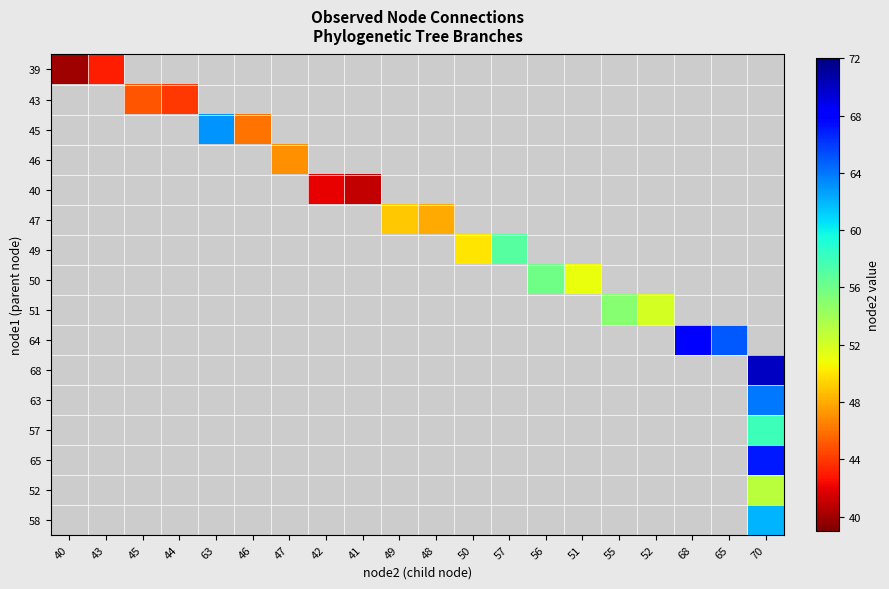

Reading left to right, what are all the values shown in this chart?

39: 40=40	43=43	45=0	44=0	63=0	46=0	47=0	42=0	41=0	49=0	48=0	50=0	57=0	56=0	51=0	55=0	52=0	68=0	65=0	70=0
43: 40=0	43=0	45=45	44=44	63=0	46=0	47=0	42=0	41=0	49=0	48=0	50=0	57=0	56=0	51=0	55=0	52=0	68=0	65=0	70=0
45: 40=0	43=0	45=0	44=0	63=63	46=46	47=0	42=0	41=0	49=0	48=0	50=0	57=0	56=0	51=0	55=0	52=0	68=0	65=0	70=0
46: 40=0	43=0	45=0	44=0	63=0	46=0	47=47	42=0	41=0	49=0	48=0	50=0	57=0	56=0	51=0	55=0	52=0	68=0	65=0	70=0
40: 40=0	43=0	45=0	44=0	63=0	46=0	47=0	42=42	41=41	49=0	48=0	50=0	57=0	56=0	51=0	55=0	52=0	68=0	65=0	70=0
47: 40=0	43=0	45=0	44=0	63=0	46=0	47=0	42=0	41=0	49=49	48=48	50=0	57=0	56=0	51=0	55=0	52=0	68=0	65=0	70=0
49: 40=0	43=0	45=0	44=0	63=0	46=0	47=0	42=0	41=0	49=0	48=0	50=50	57=57	56=0	51=0	55=0	52=0	68=0	65=0	70=0
50: 40=0	43=0	45=0	44=0	63=0	46=0	47=0	42=0	41=0	49=0	48=0	50=0	57=0	56=56	51=51	55=0	52=0	68=0	65=0	70=0
51: 40=0	43=0	45=0	44=0	63=0	46=0	47=0	42=0	41=0	49=0	48=0	50=0	57=0	56=0	51=0	55=55	52=52	68=0	65=0	70=0
64: 40=0	43=0	45=0	44=0	63=0	46=0	47=0	42=0	41=0	49=0	48=0	50=0	57=0	56=0	51=0	55=0	52=0	68=68	65=65	70=0
68: 40=0	43=0	45=0	44=0	63=0	46=0	47=0	42=0	41=0	49=0	48=0	50=0	57=0	56=0	51=0	55=0	52=0	68=0	65=0	70=70
63: 40=0	43=0	45=0	44=0	63=0	46=0	47=0	42=0	41=0	49=0	48=0	50=0	57=0	56=0	51=0	55=0	52=0	68=0	65=0	70=64
57: 40=0	43=0	45=0	44=0	63=0	46=0	47=0	42=0	41=0	49=0	48=0	50=0	57=0	56=0	51=0	55=0	52=0	68=0	65=0	70=58
65: 40=0	43=0	45=0	44=0	63=0	46=0	47=0	42=0	41=0	49=0	48=0	50=0	57=0	56=0	51=0	55=0	52=0	68=0	65=0	70=67
52: 40=0	43=0	45=0	44=0	63=0	46=0	47=0	42=0	41=0	49=0	48=0	50=0	57=0	56=0	51=0	55=0	52=0	68=0	65=0	70=53
58: 40=0	43=0	45=0	44=0	63=0	46=0	47=0	42=0	41=0	49=0	48=0	50=0	57=0	56=0	51=0	55=0	52=0	68=0	65=0	70=62